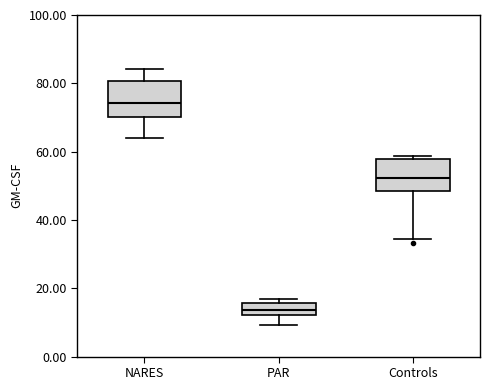

Which box has the lowest median line?

PAR